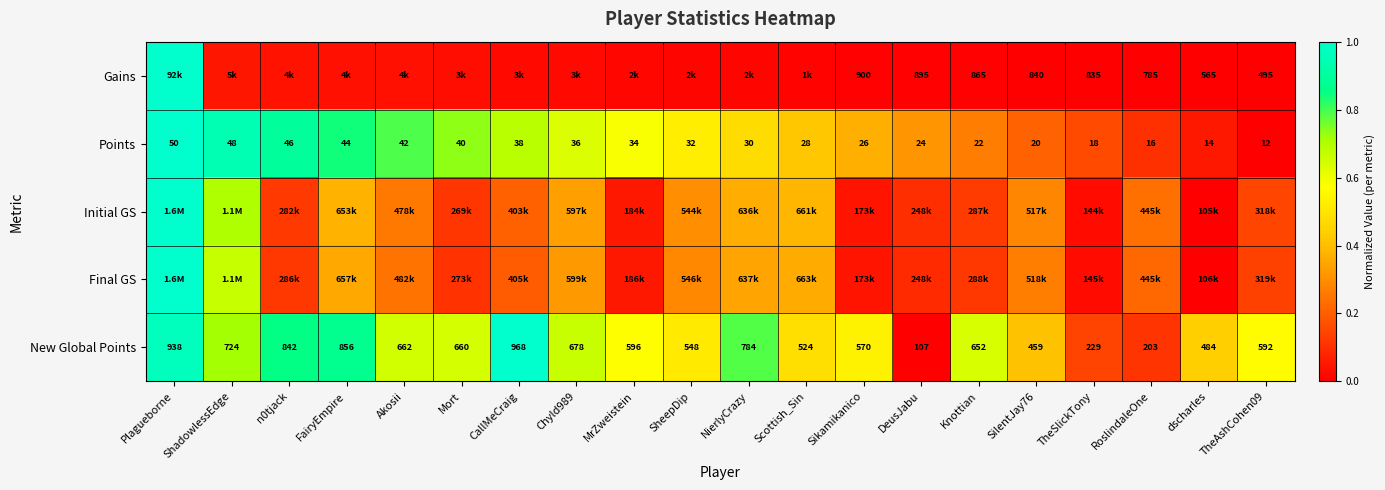

Which category has the lowest value in the New Global Points series?

DeusJabu